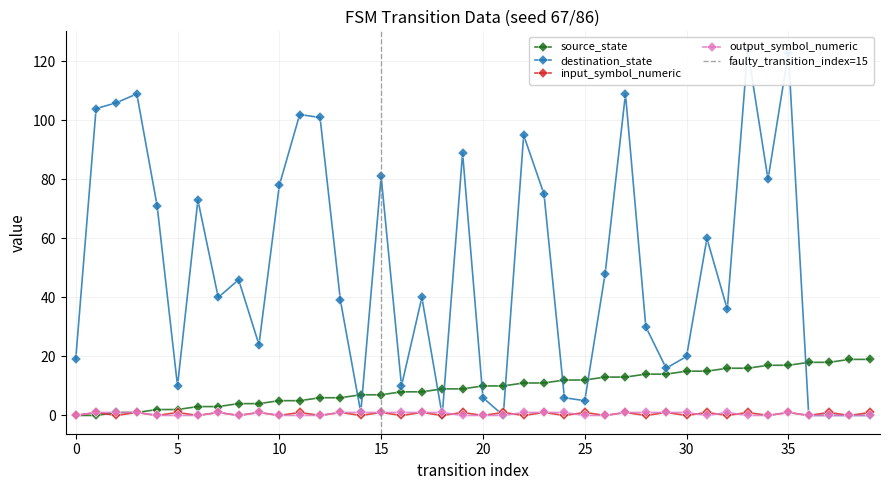

In destination_state, how many points are higher than both neighbors (excluding endpoints)?

12